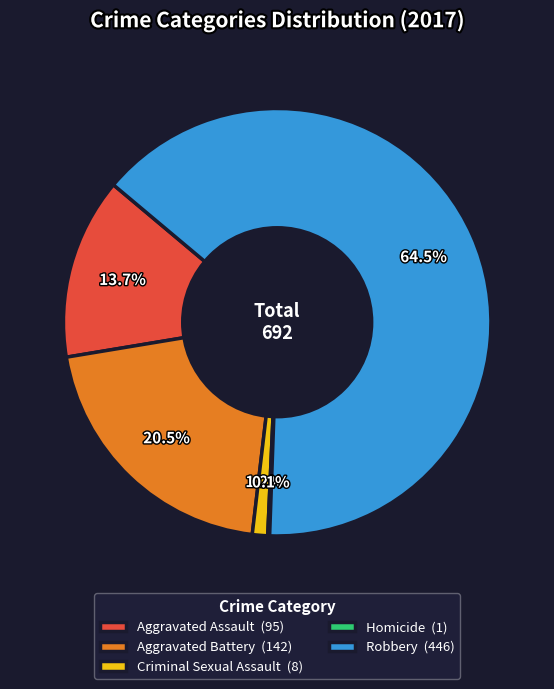

Combined, do Criminal Sexual Assault (8) and Robbery (446) account for over 50%?

Yes